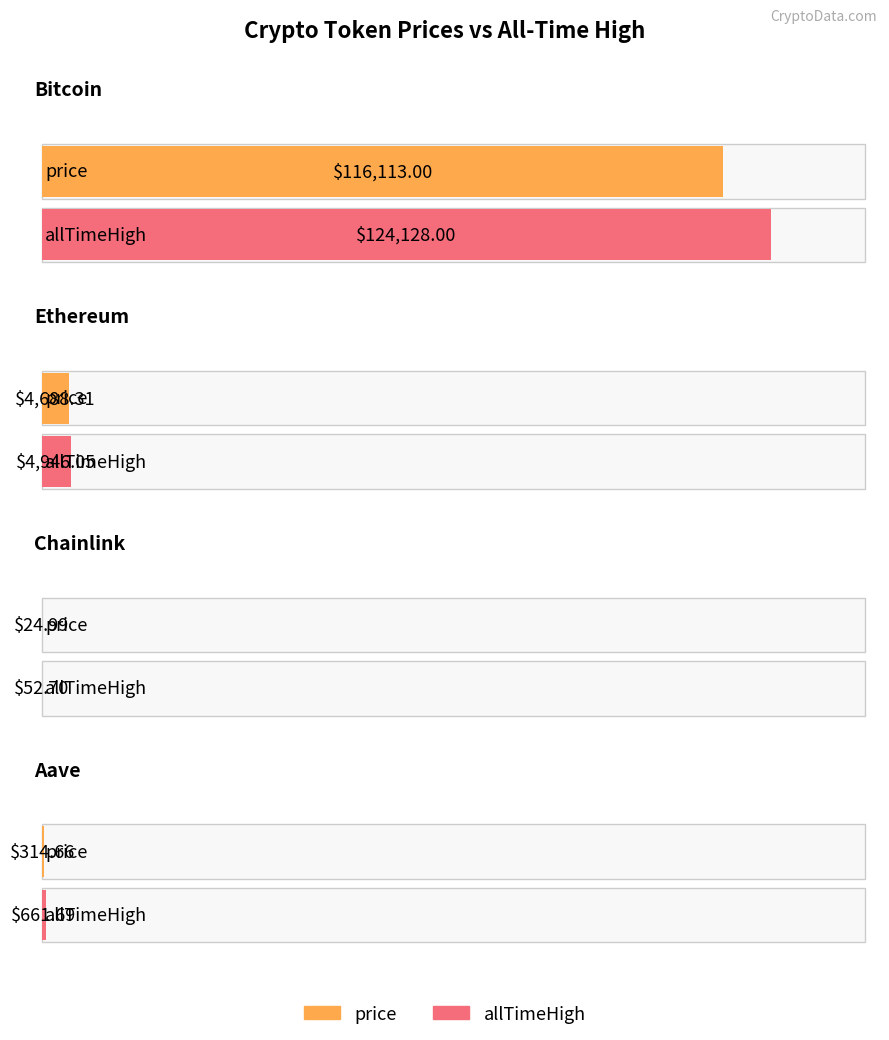

Reading right to left, what are all the values shown in this chart?

price: Aave=314.7	Chainlink=25.0	Ethereum=4688.3	Bitcoin=116113.0
allTimeHigh: Aave=661.7	Chainlink=52.7	Ethereum=4946.1	Bitcoin=124128.0